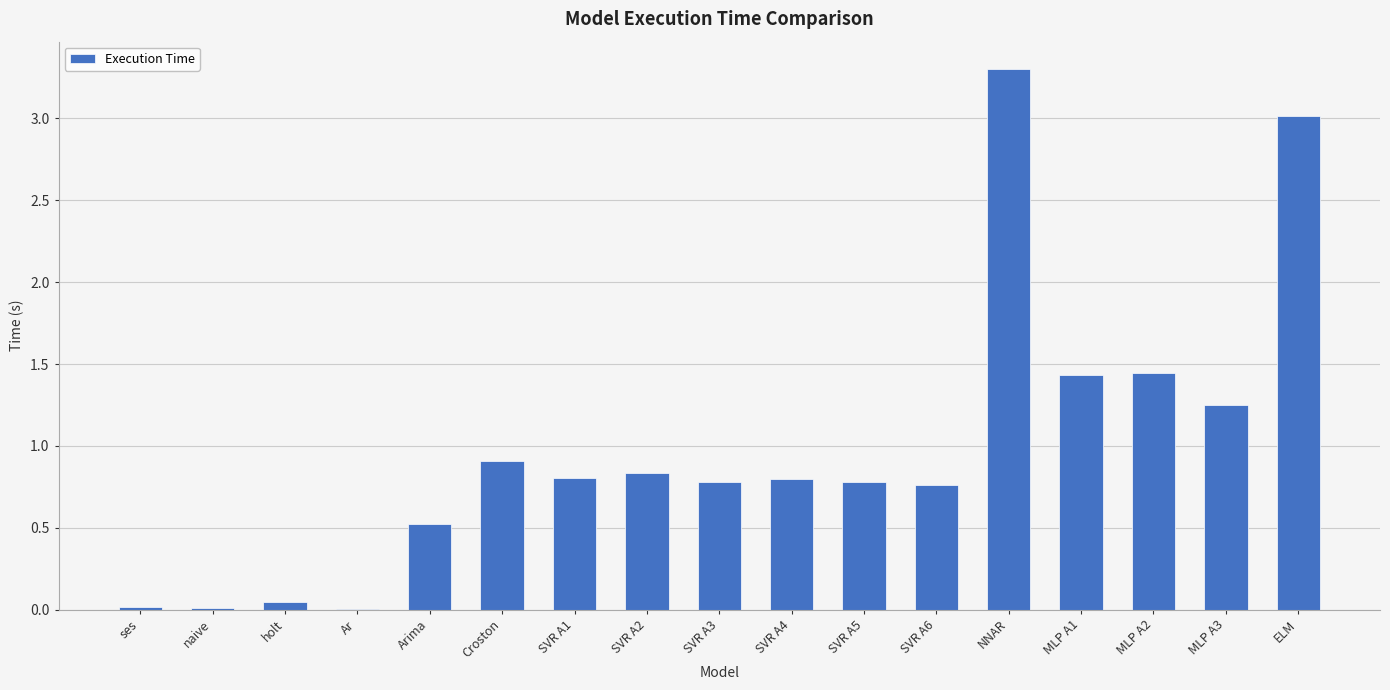

Between SVR A1 and NNAR, which is larger?

NNAR